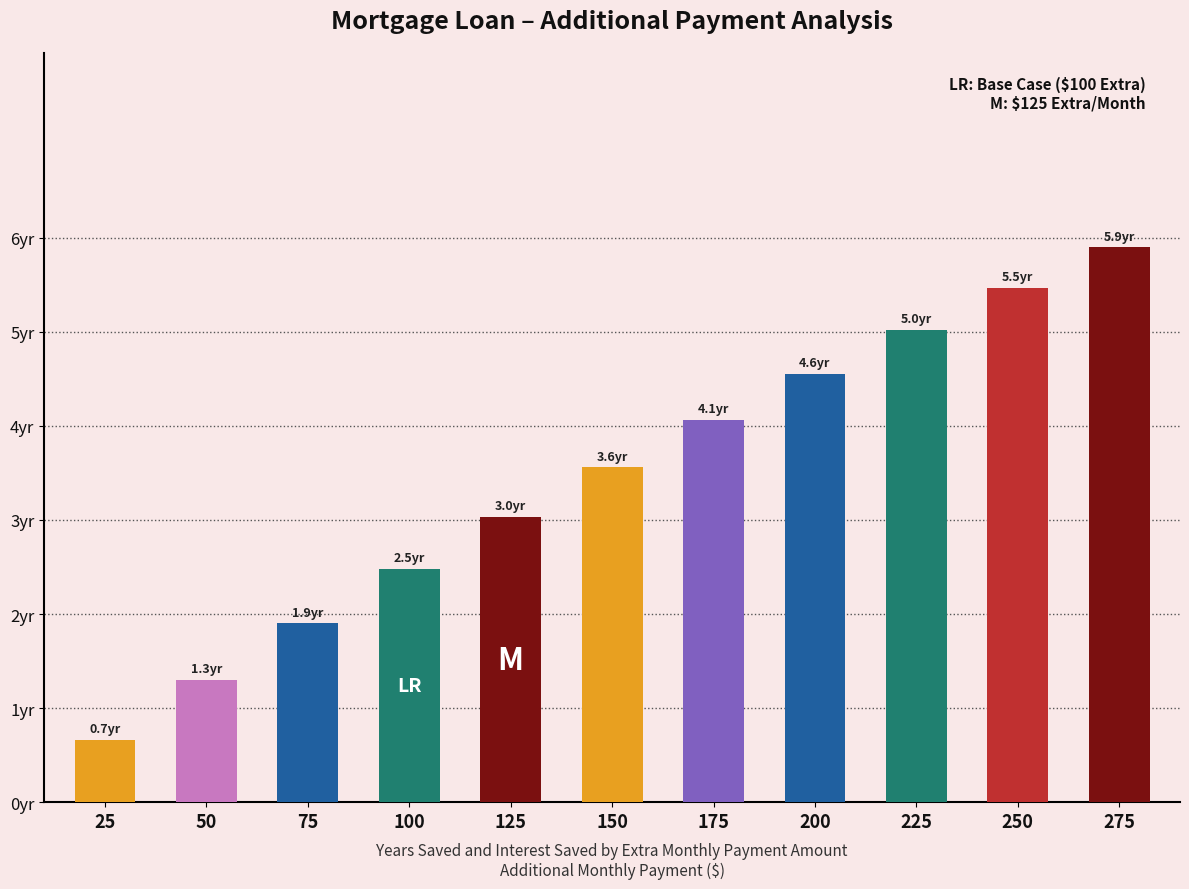

List the labels in order of value, largest first.

275, 250, 225, 200, 175, 150, 125, 100, 75, 50, 25